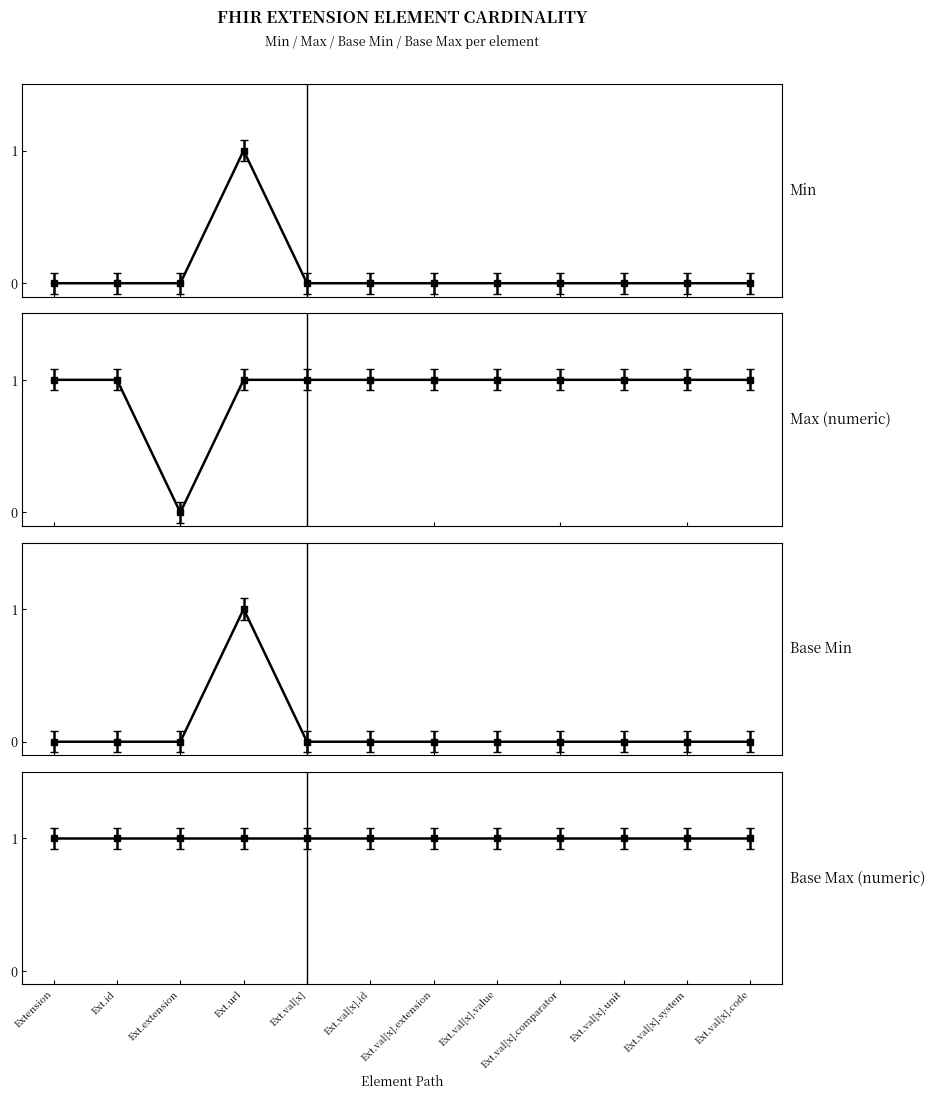

True or false: Base Min has more than 0 points higher than both neighbors.

True